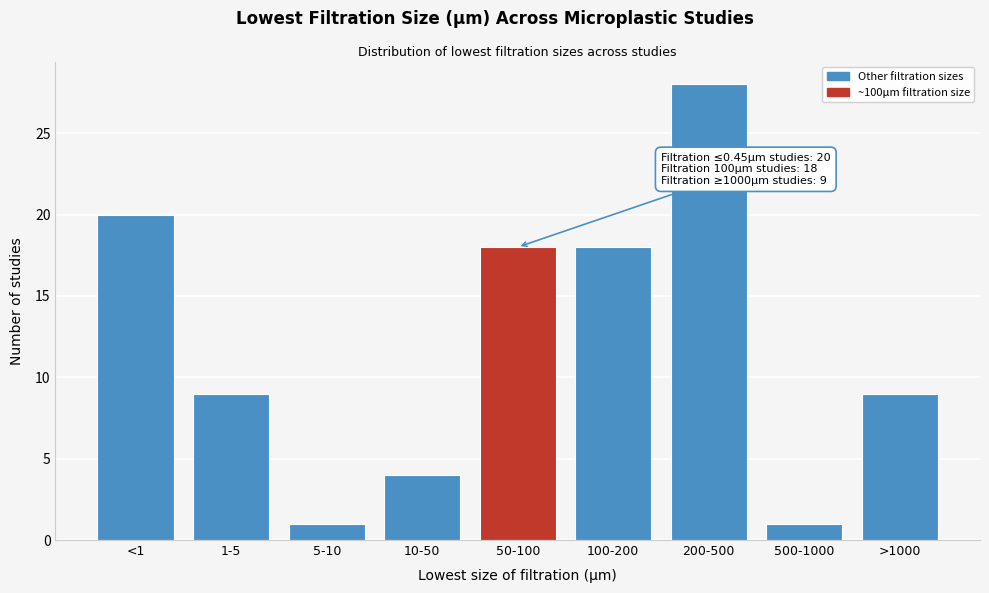

Reading right to left, transcribe all the data shown in this chart.

9	1	28	18	18	4	1	9	20